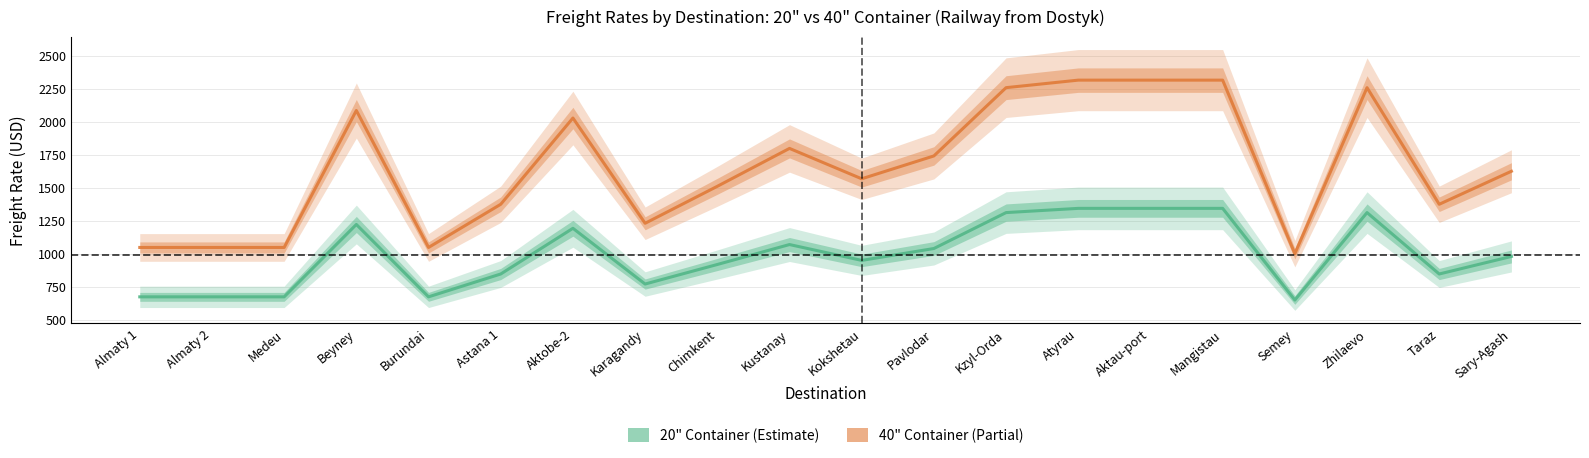

Where is the first local maximum for 20" Container?

Beyney